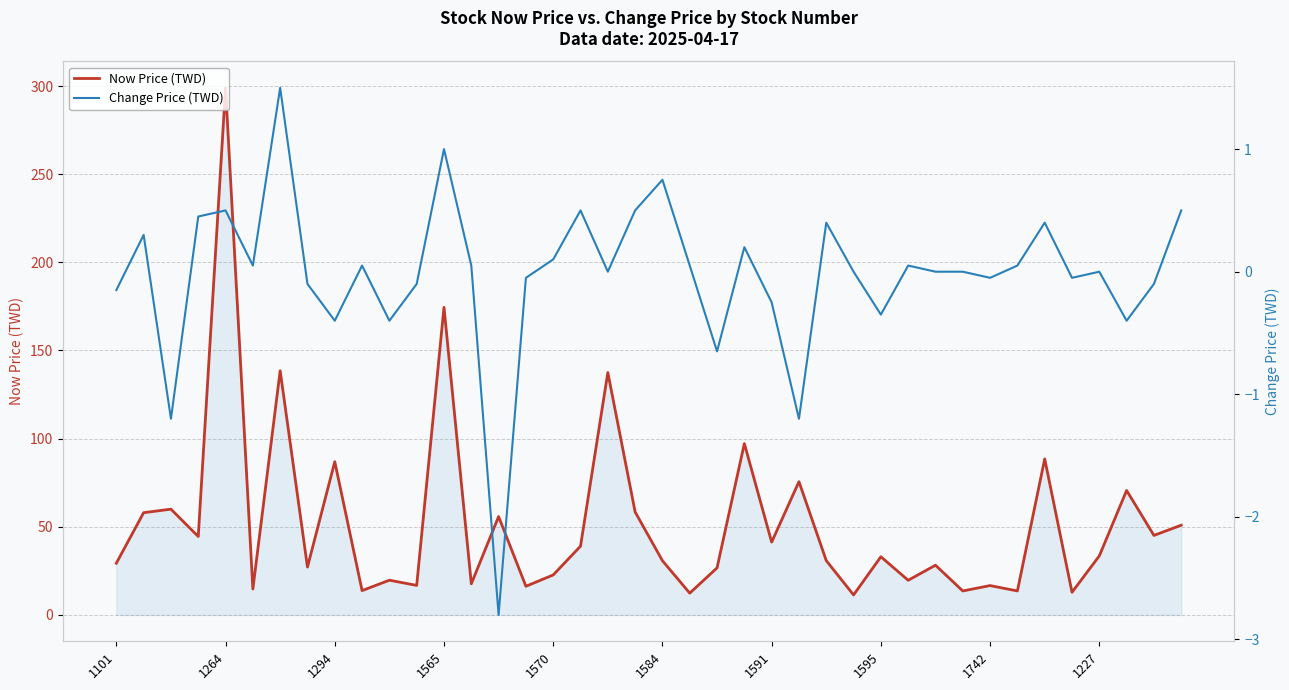

What position from the left is 18?

19